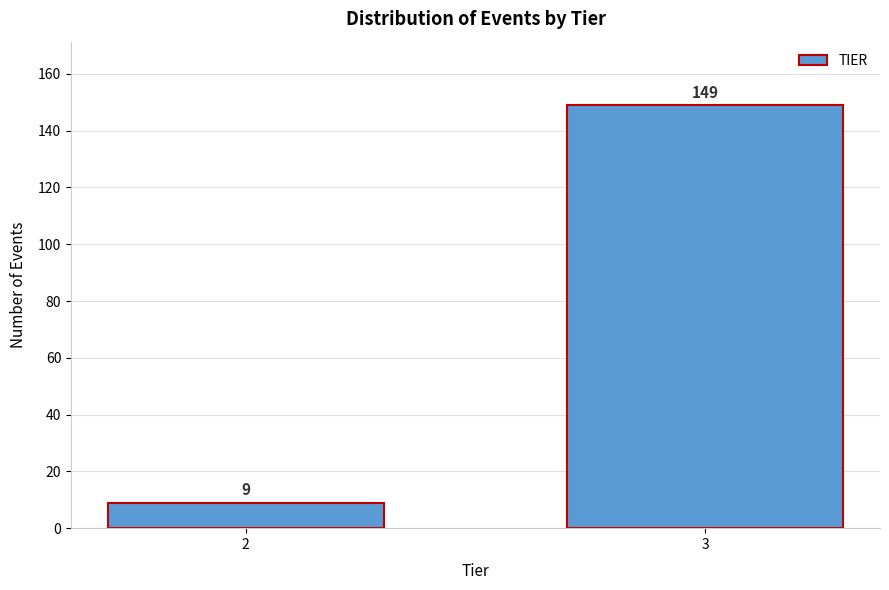

Reading right to left, extract all data points from this chart.

3=149	2=9